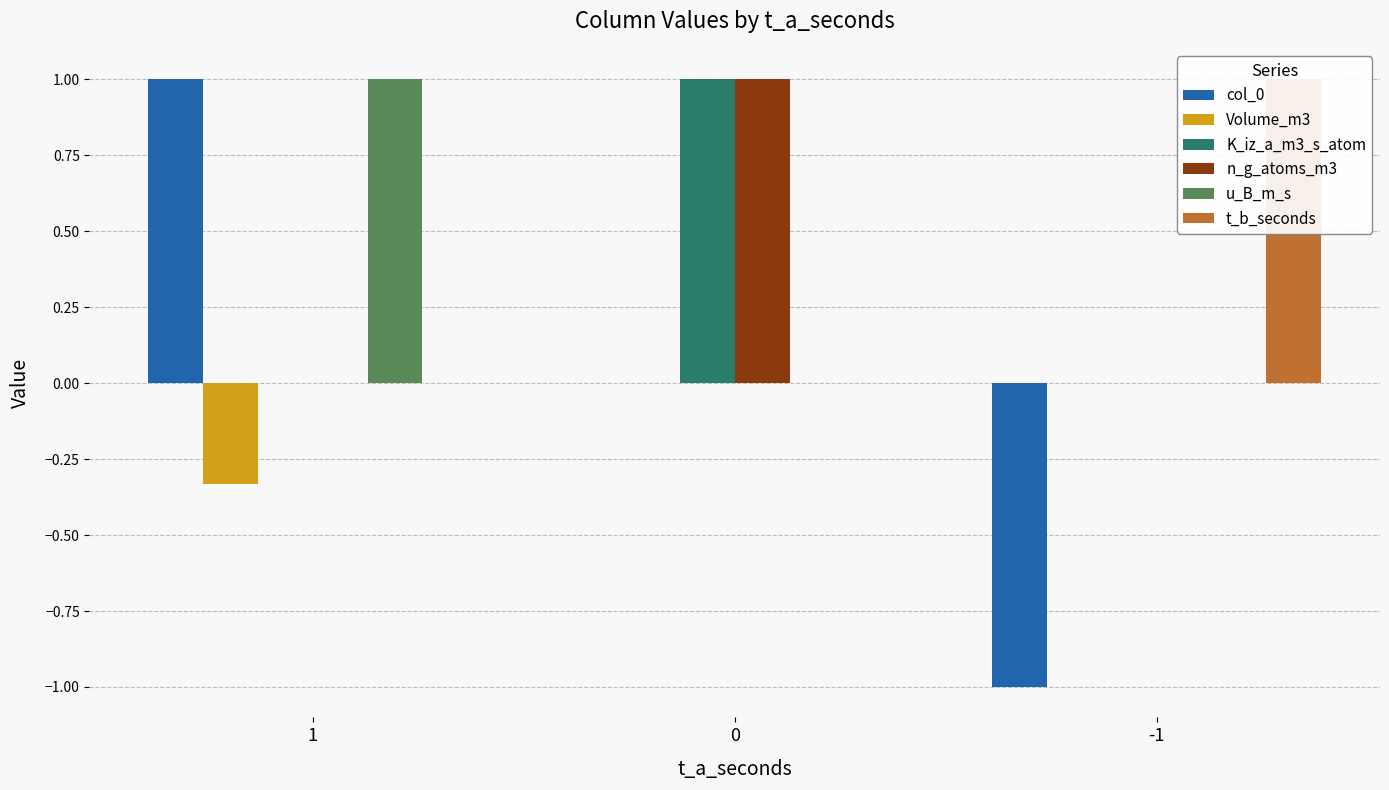

The value of Volume_m3 at 1 is -0.3. True or false?

True